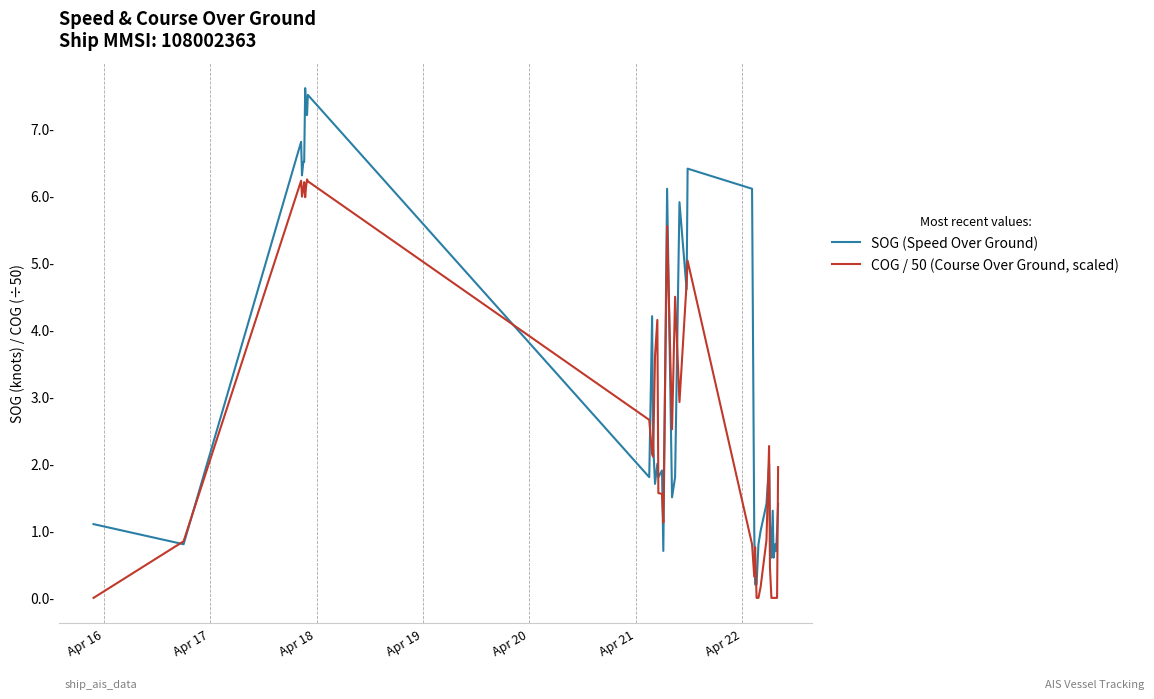

Which category has the lowest value across all series?

Apr 16